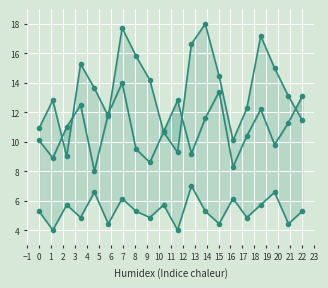

Which series has the widest spread of values?

National Capital Region